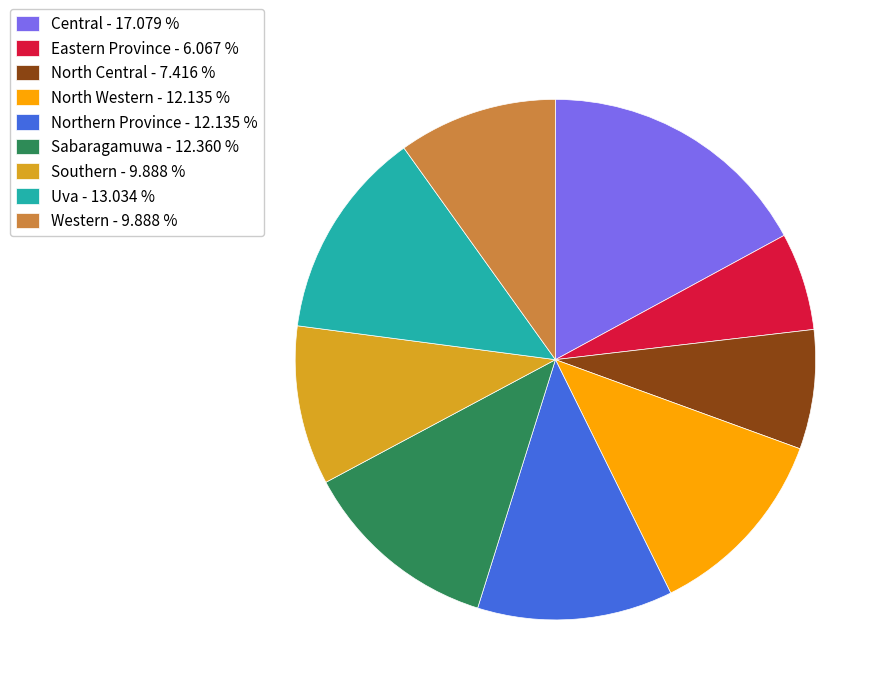

Does Sabaragamuwa represent more than half of the total?

No